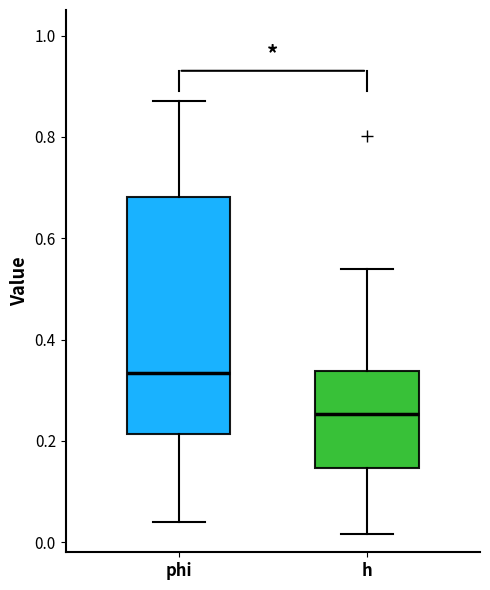

Where does the upper whisker of the box for phi end on the y-axis? The values are not printed on the chart, so give them approximately, as read against the axis.

0.88